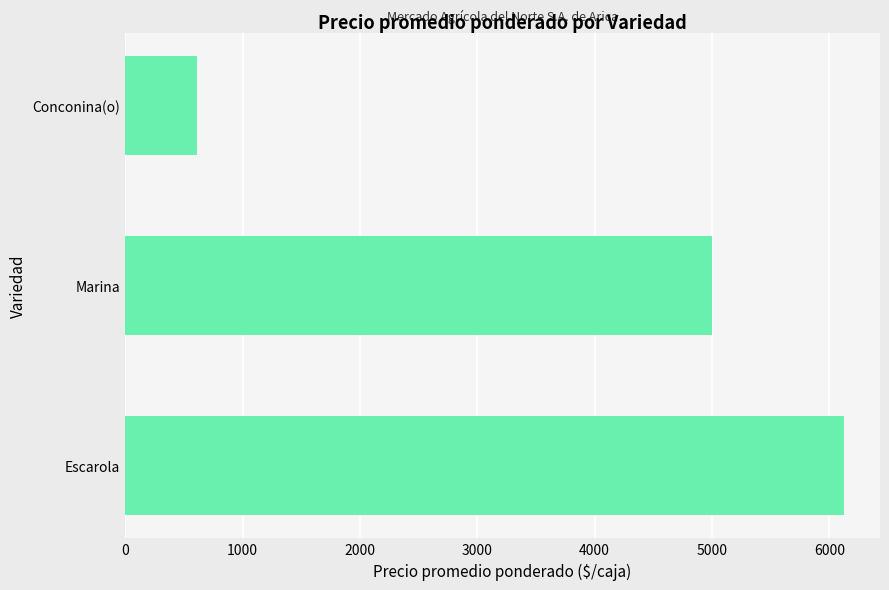

What is the maximum value shown in the chart?

6125.0